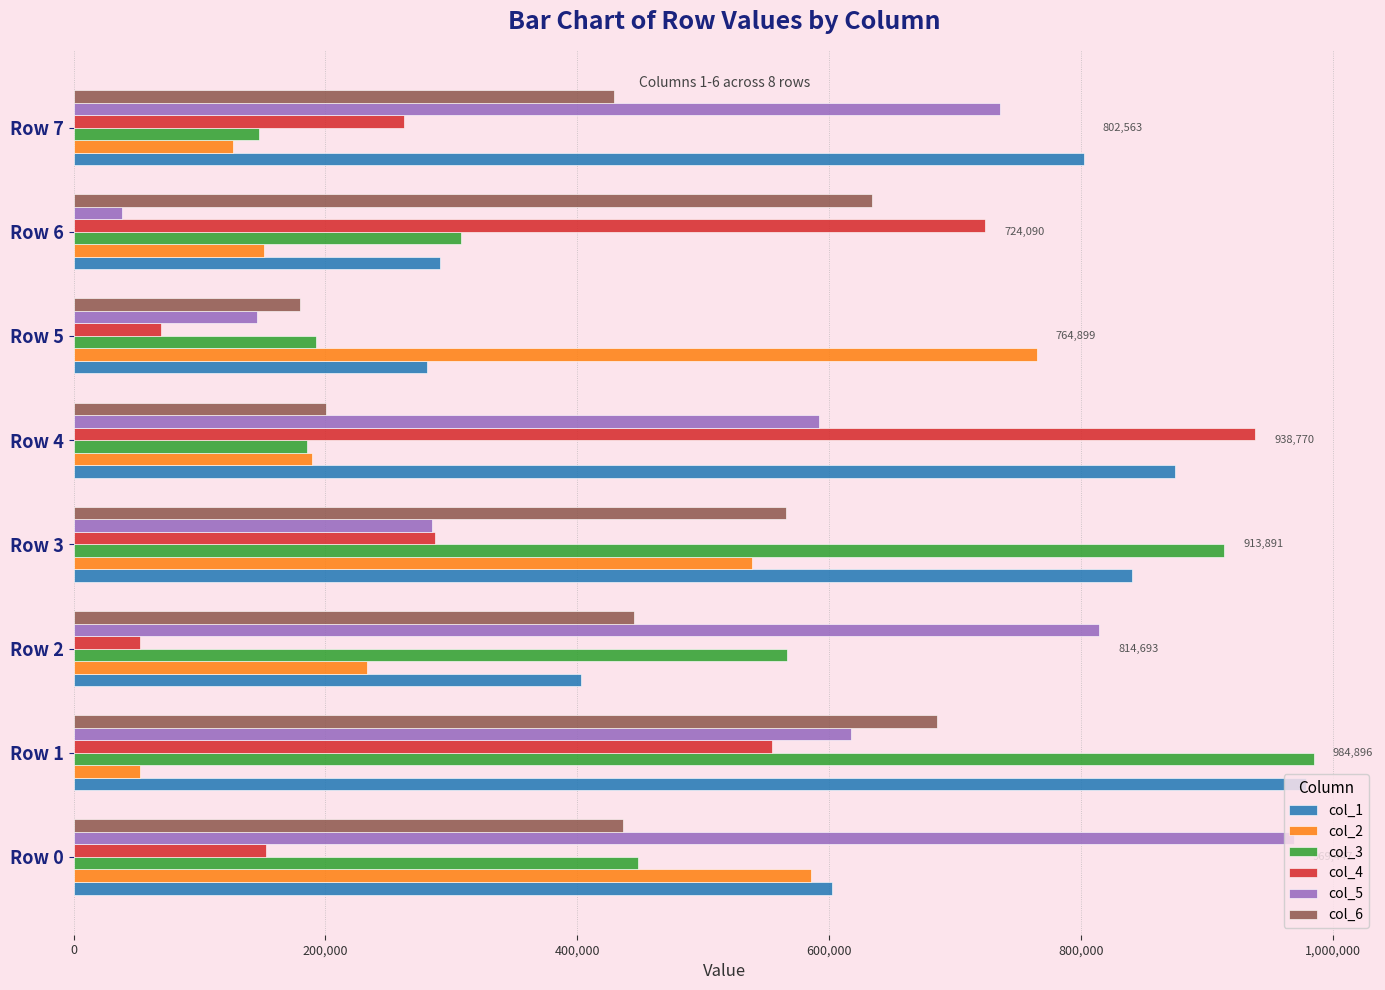

Between Row 6 and Row 7, which series saw the biggest shift?

col_5